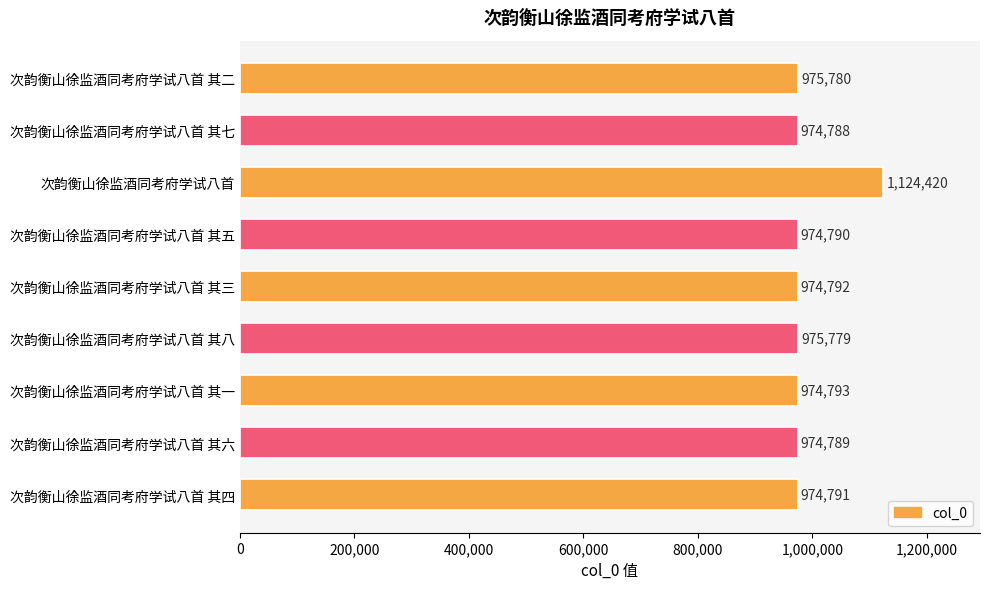

Reading bottom to top, transcribe all the data shown in this chart.

974791	974789	974793	975779	974792	974790	1124420	974788	975780